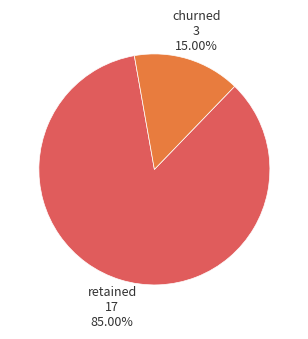

Does any single category account for the majority?

Yes